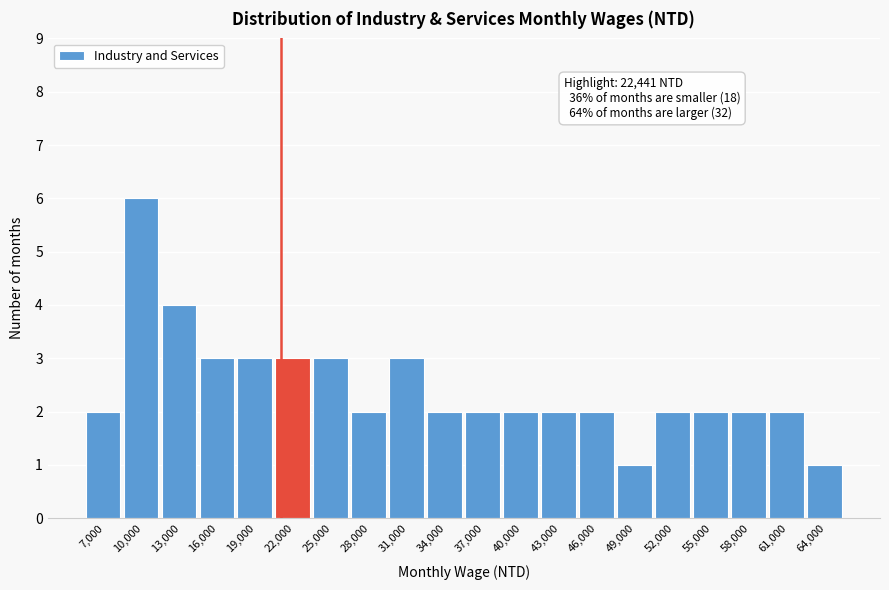

Reading left to right, extract all data points from this chart.

2	6	4	3	3	3	3	2	3	2	2	2	2	2	1	2	2	2	2	1